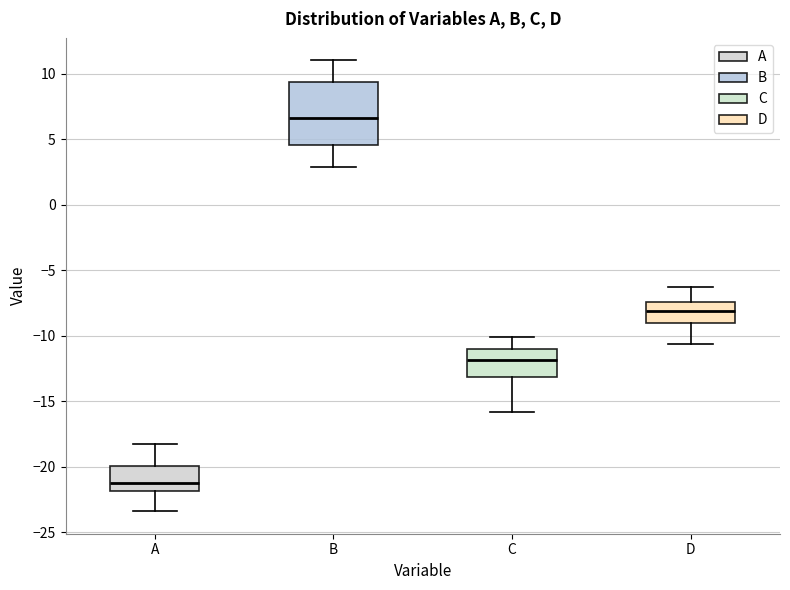

Reading left to right, read every box against the y-axis: the position of its median line, the range the box covers, and the ends of its whiskers. The values are not printed on the chart, so give them approximately, as read against the axis.

A: median -21.0, box -22.0 to -20.0, whiskers -23.5 to -18.0
B: median 6.5, box 4.5 to 9.5, whiskers 3.0 to 11.0
C: median -12.0, box -13.0 to -11.0, whiskers -16.0 to -10.0
D: median -8.0, box -9.0 to -7.5, whiskers -10.5 to -6.5